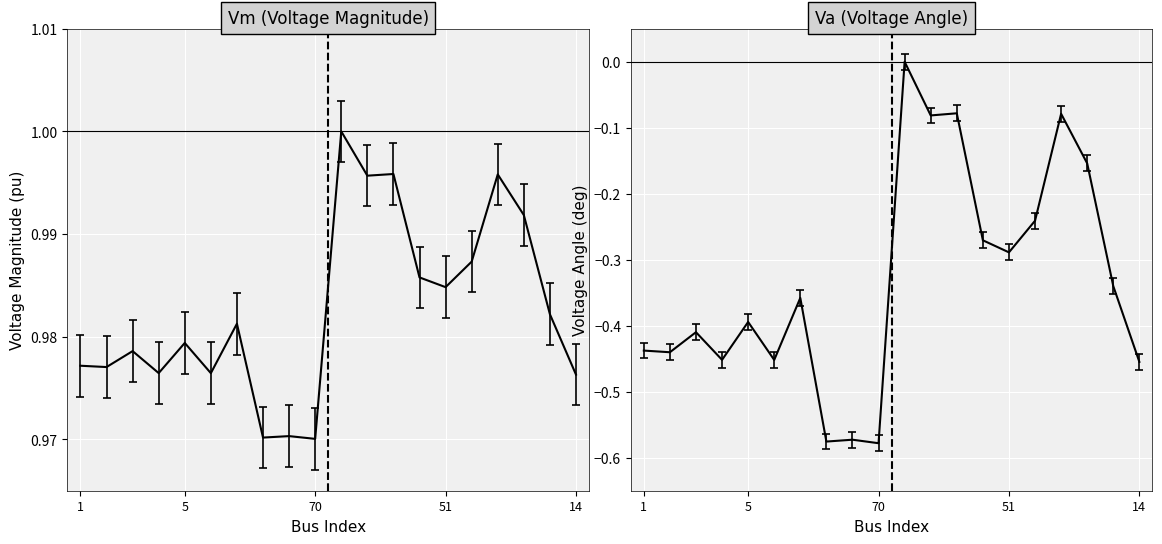

Is it true that Va equals -0.6 at 70?

True